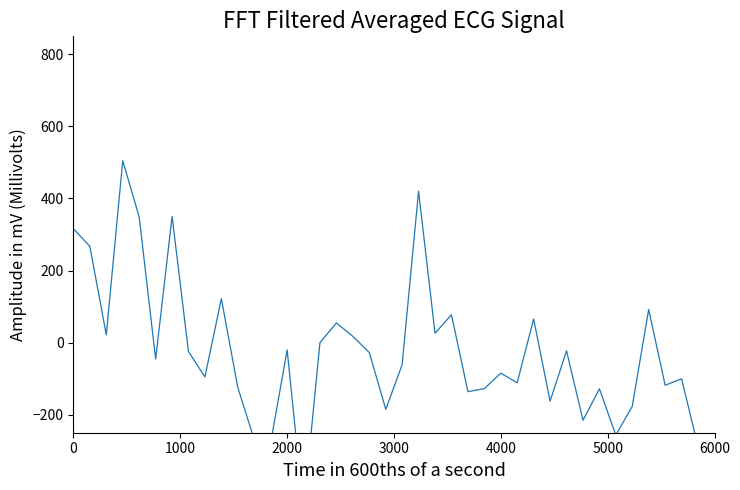

True or false: the data shows -31.5 at 2000.

False